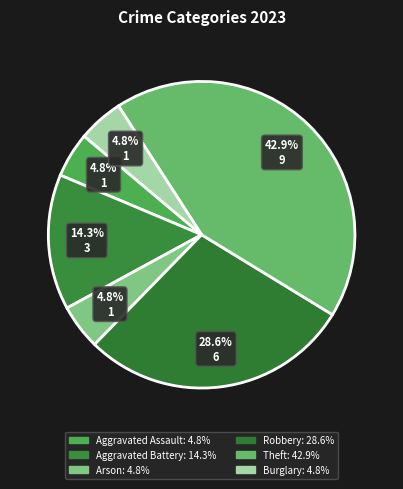

How many segments does this pie chart have?

6